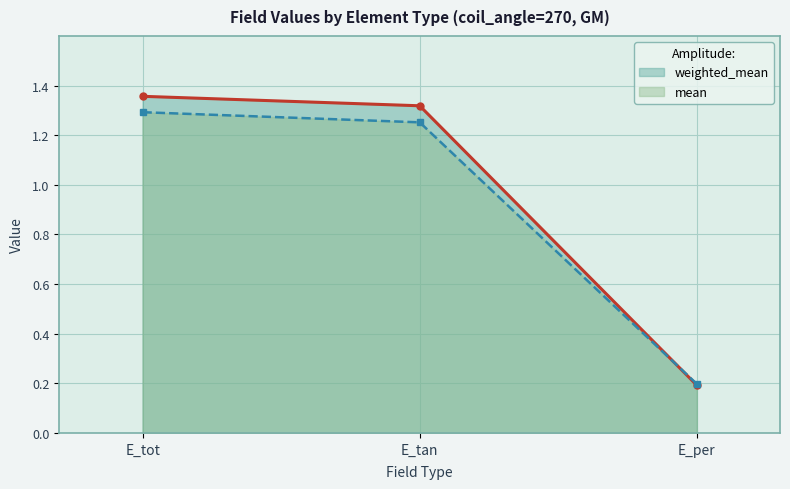

Does the chart have visible grid lines?

Yes